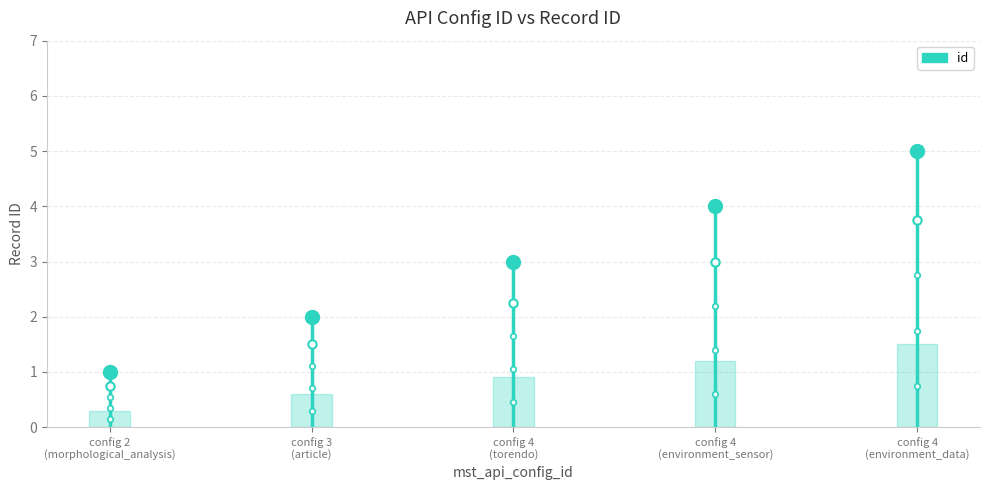

What is the change in value from 2 to 3?

+1